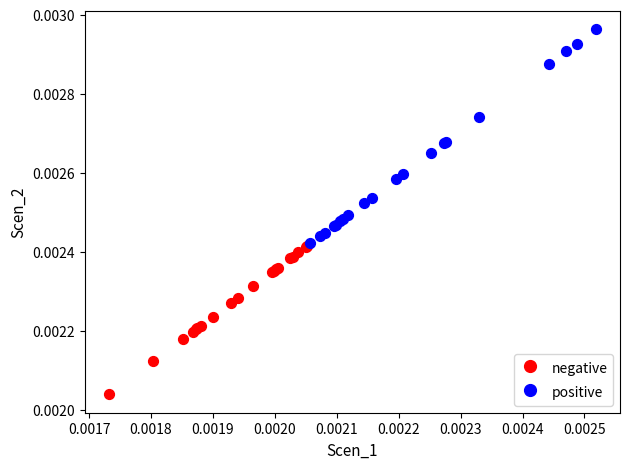

Which series reaches the maximum Y coordinate?

positive